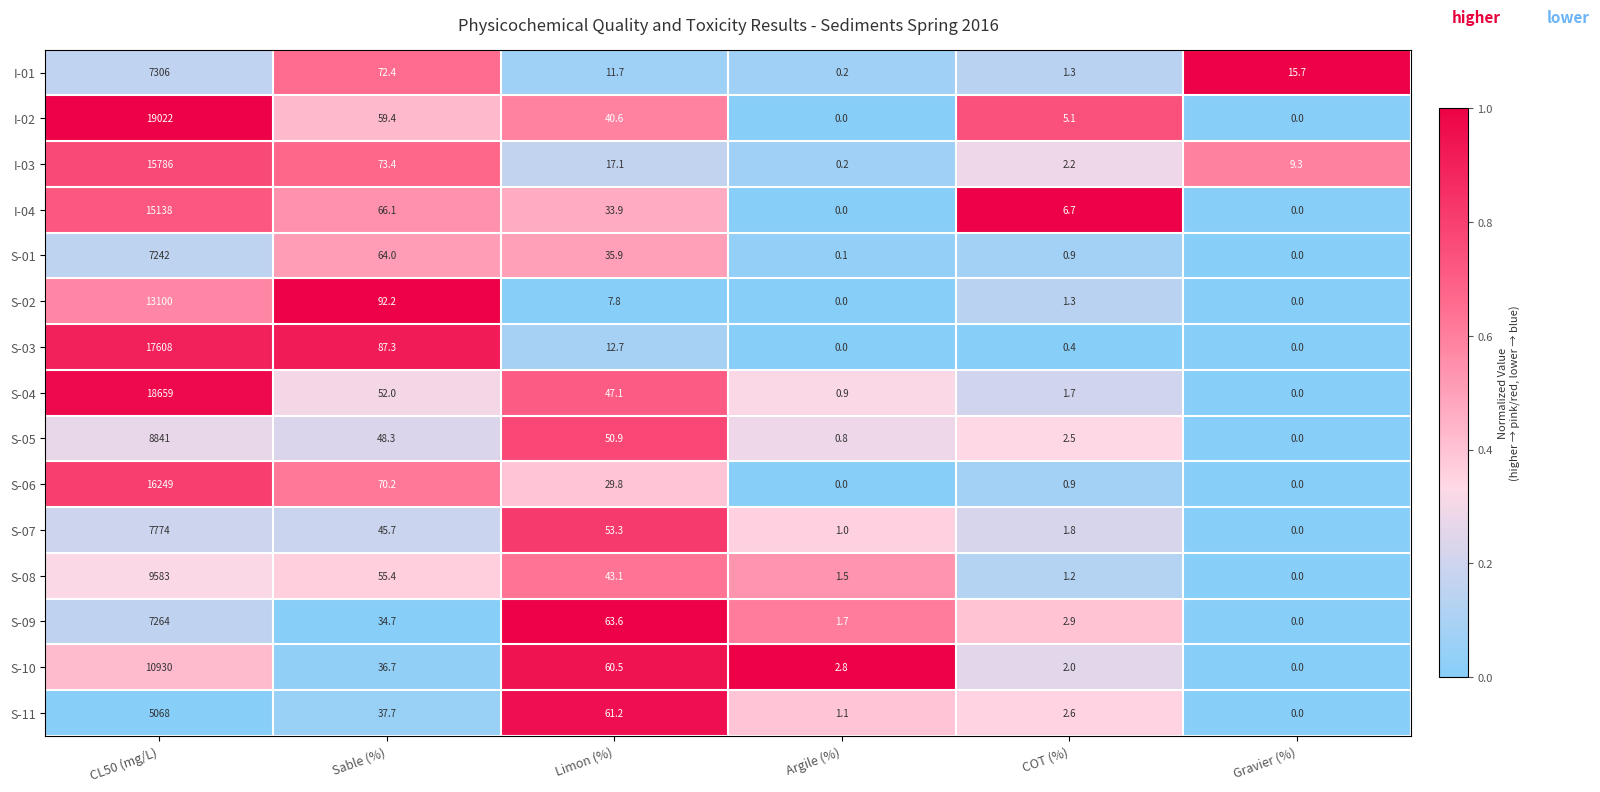

The S-04 series shows 74.1 at Limon (%). True or false?

False